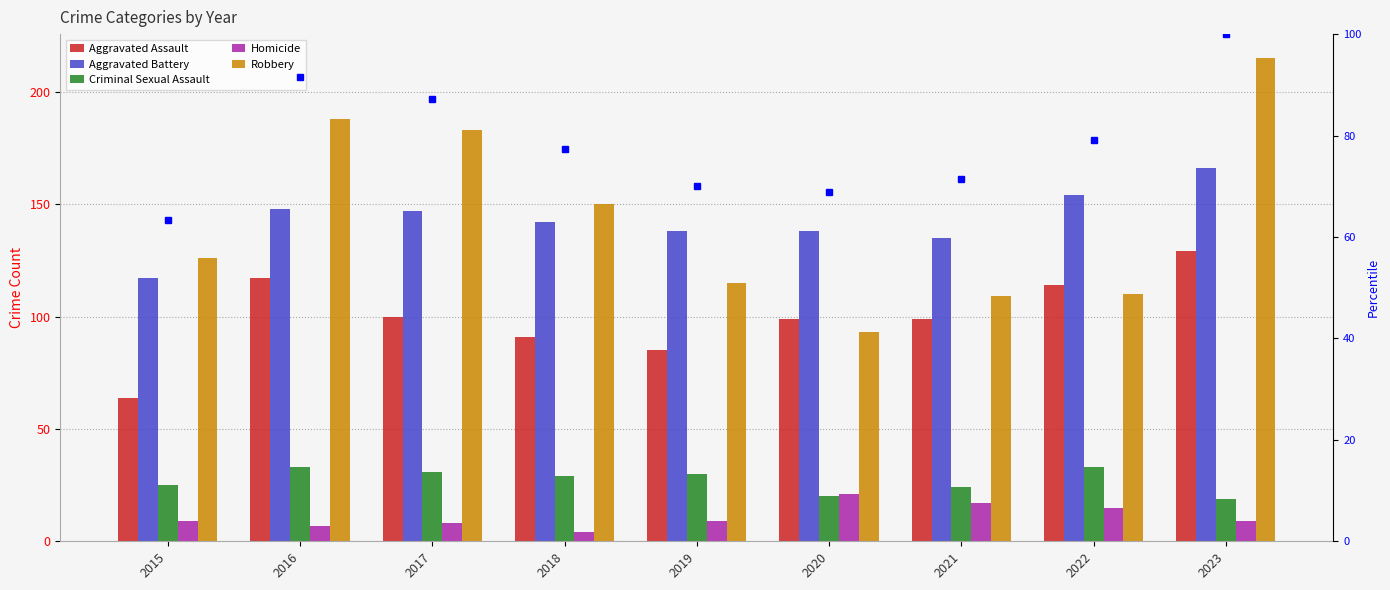

At which category does the chart reach its minimum across all series?

2018